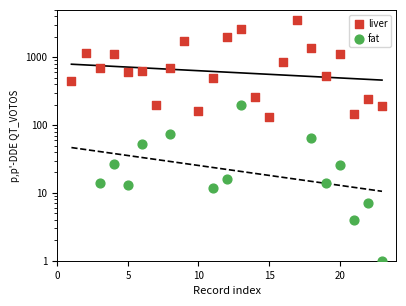

Which series has the widest spread of Y values?

liver